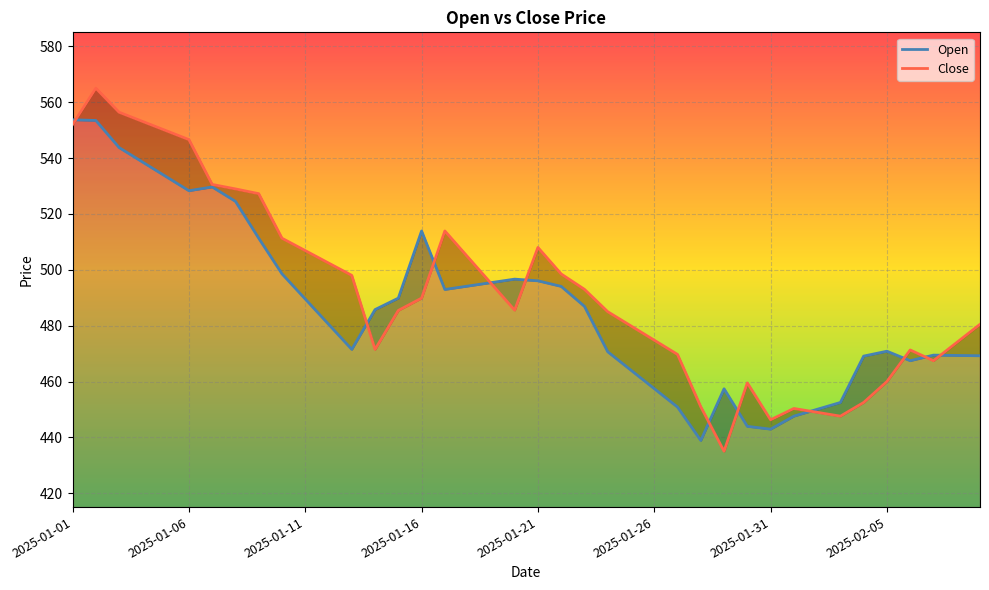

Rank the series at 21 from highest to lowest value.

Close, Open